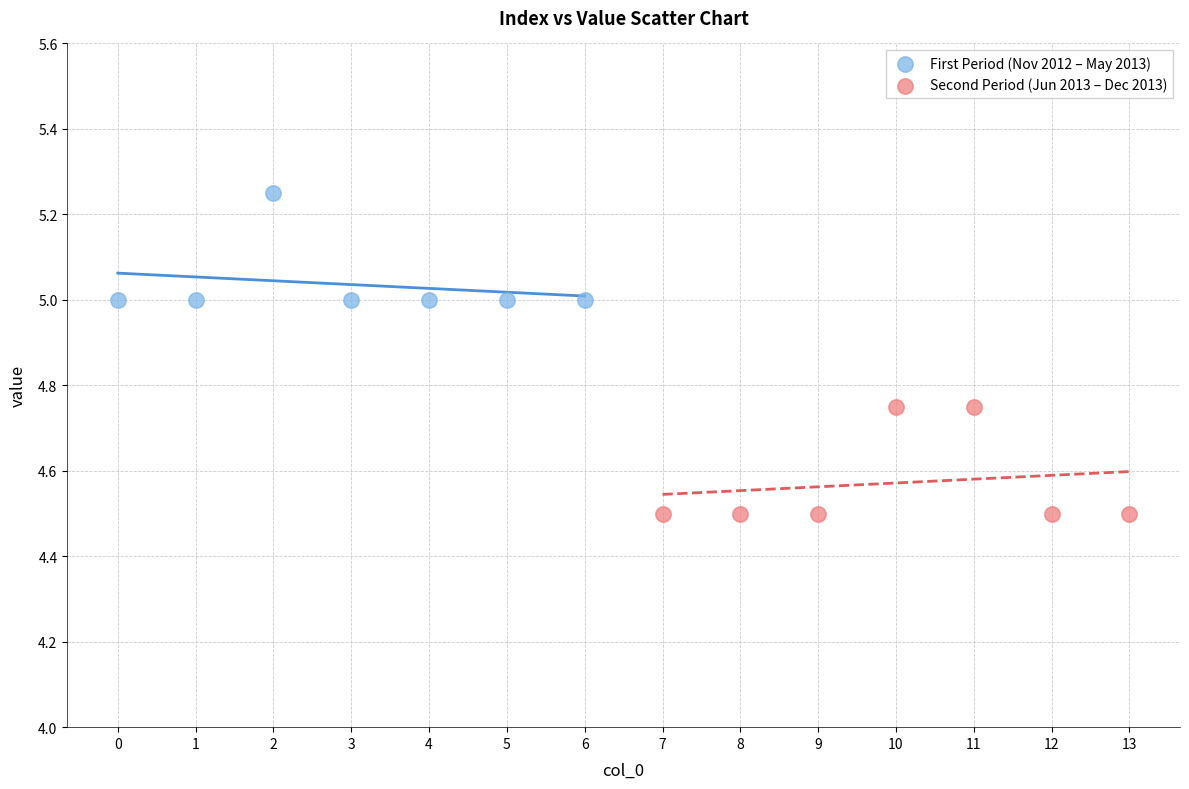

Which series reaches the maximum Y coordinate?

First Period (Nov 2012 – May 2013)